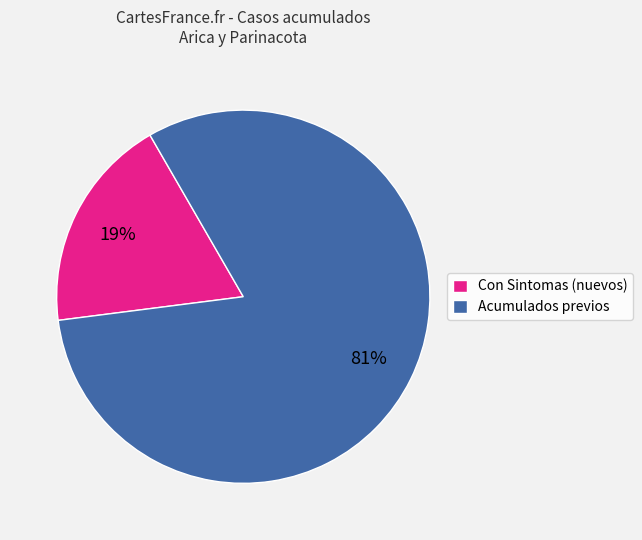

True or false: Con Sintomas (nuevos) accounts for 11% of the total.

False